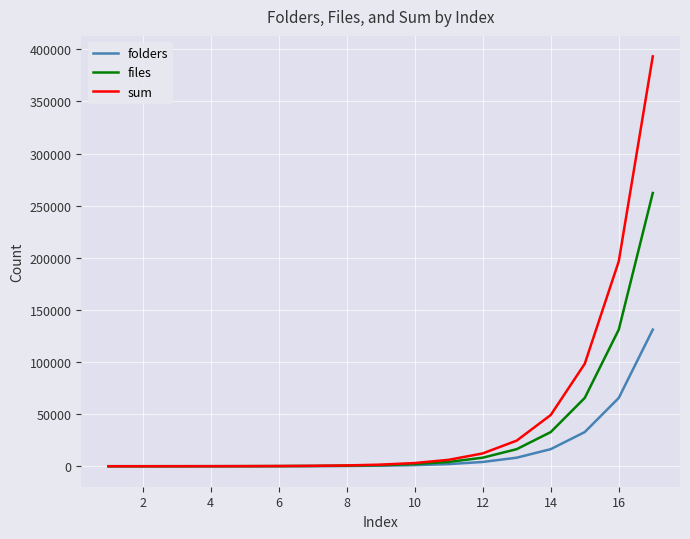

What is the sum of all sum values?

786358